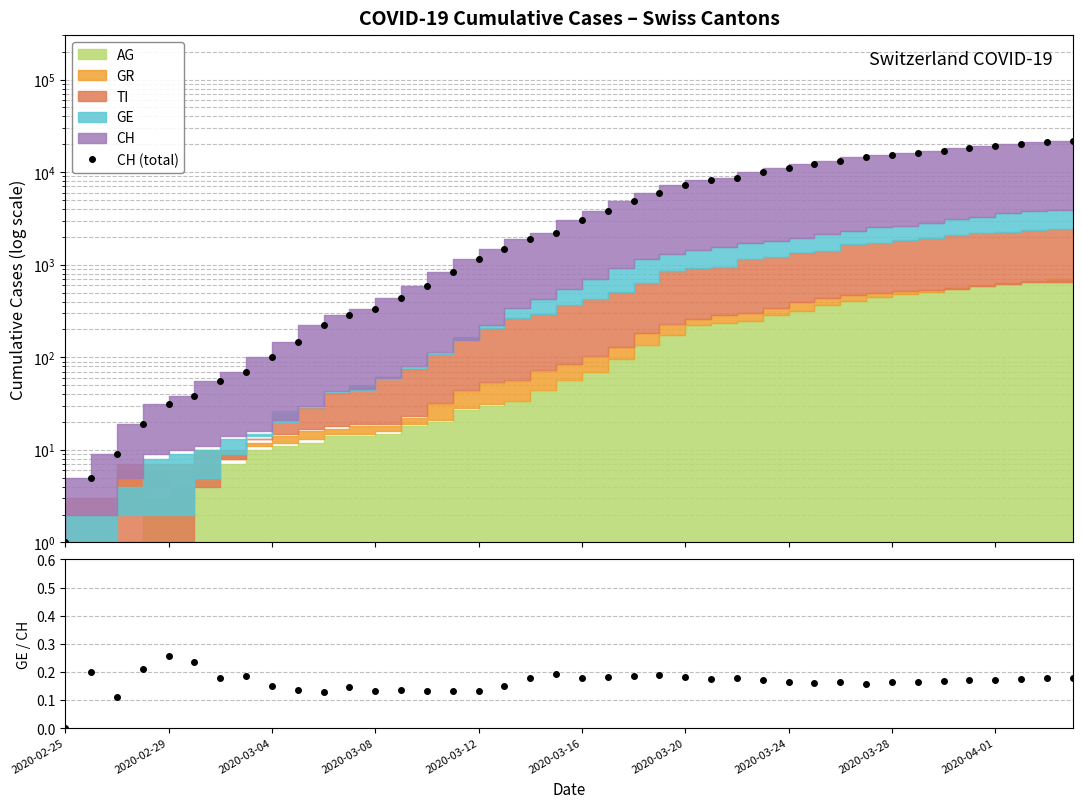

What is the approximate value of GE/CH at 38?

0.2